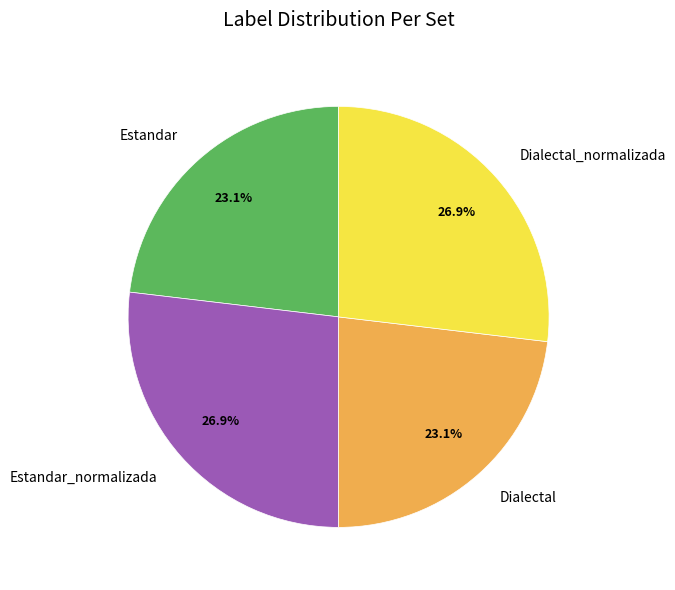

To the nearest percent, what is the combined percentage of Dialectal and Estandar?

46%